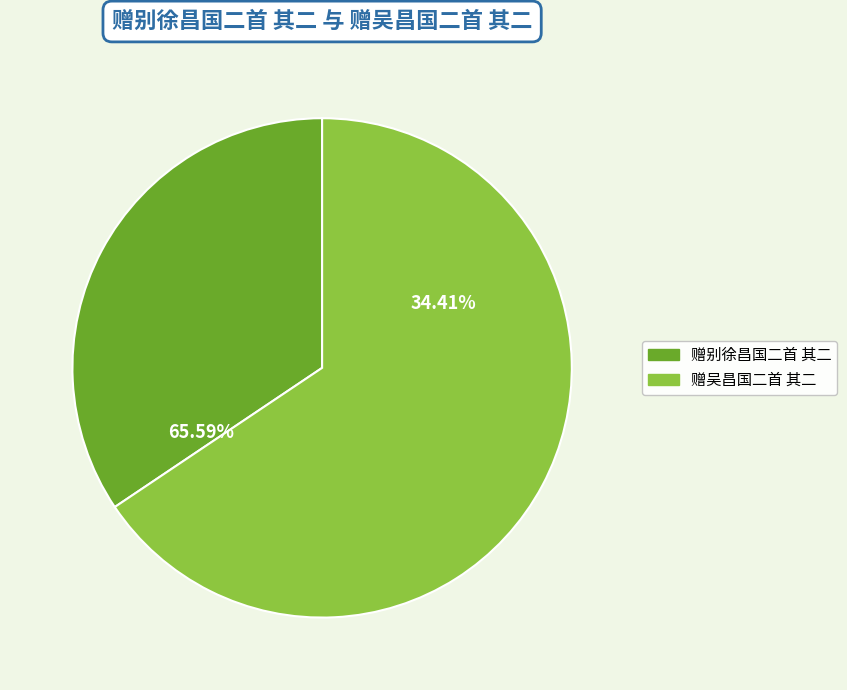

Which has a higher value, 赠吴昌国二首 其二 or 赠别徐昌国二首 其二?

赠吴昌国二首 其二